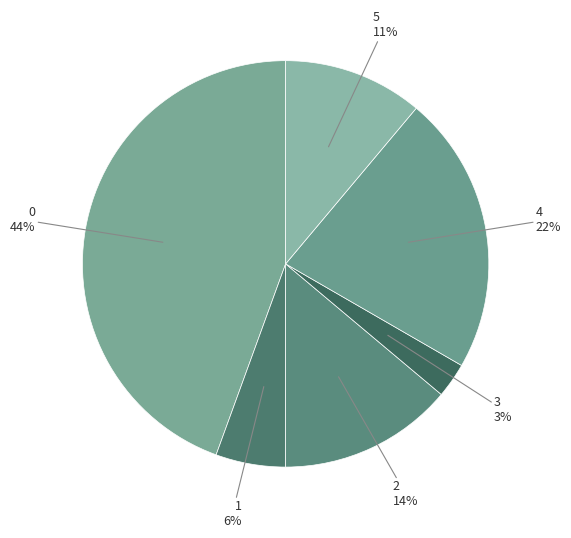

How many slices are in this pie chart?

6